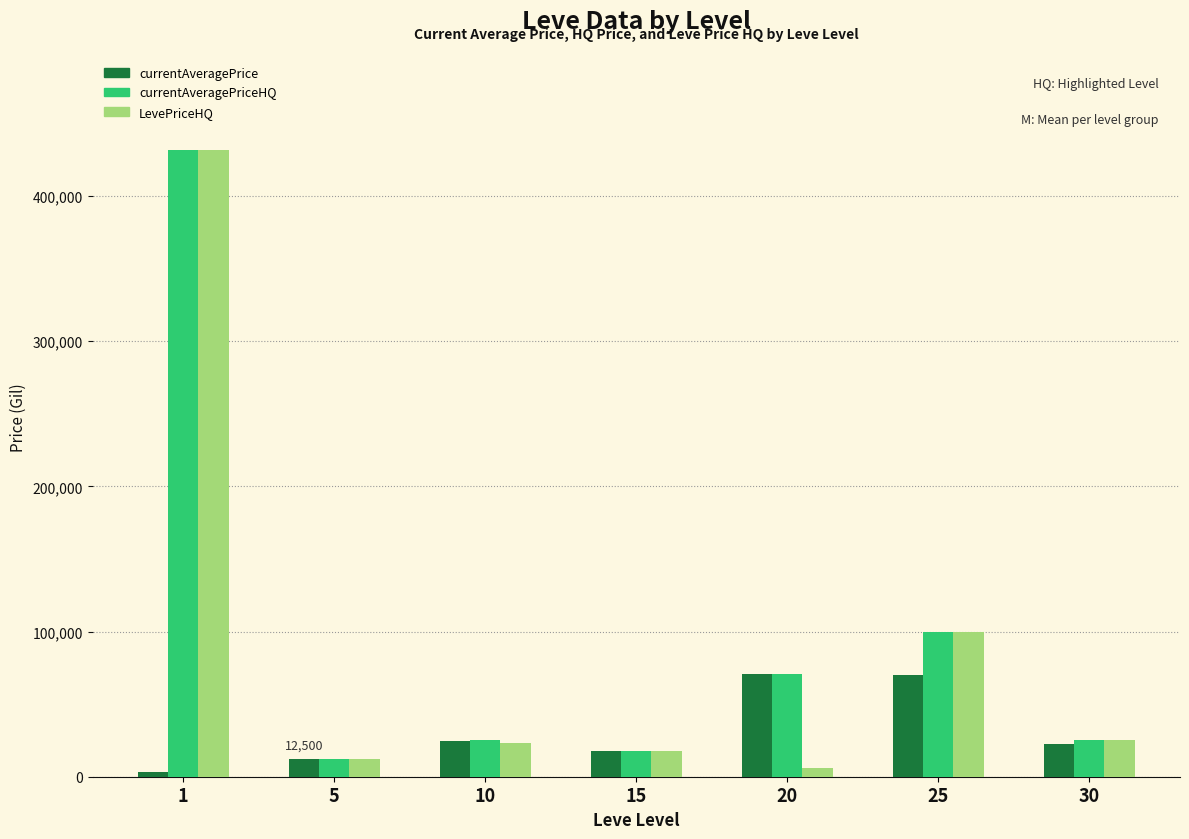

What is the minimum value for currentAveragePriceHQ?

12500